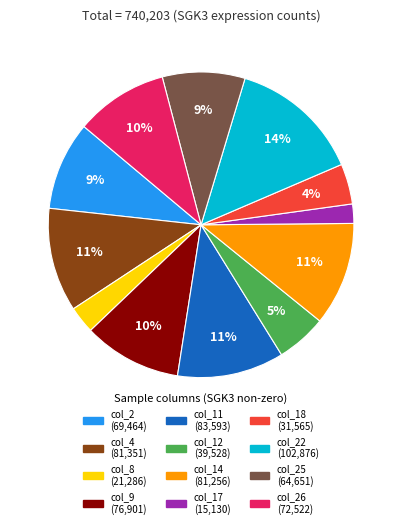

To the nearest percent, what is the difference between the largest and smallest slice percentages?

12%